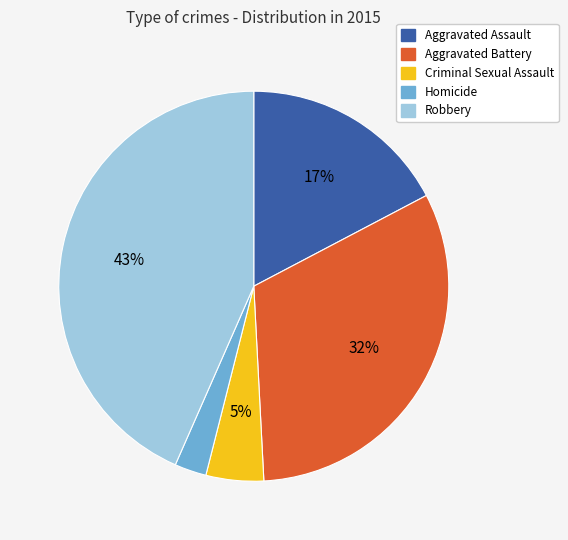

Combined, do Aggravated Assault and Robbery account for over 50%?

Yes